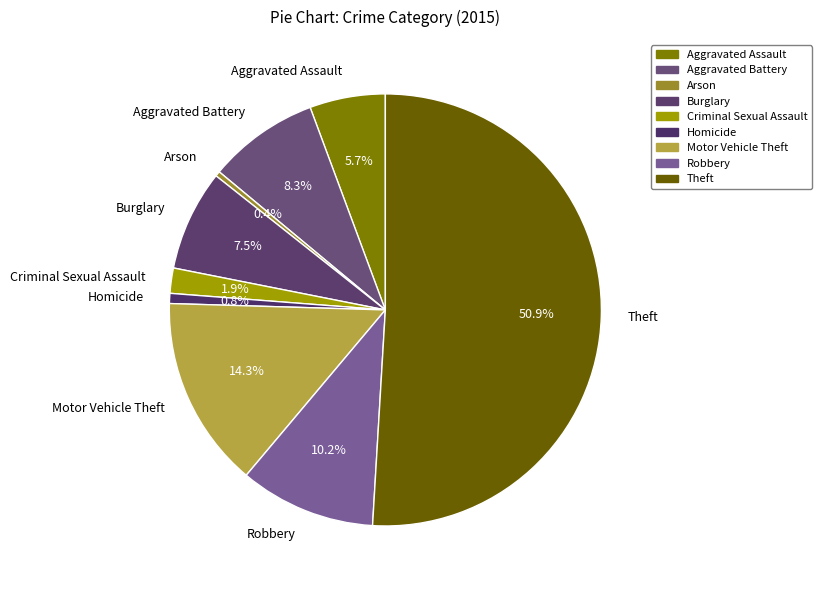

Count the number of slices in the pie.

9